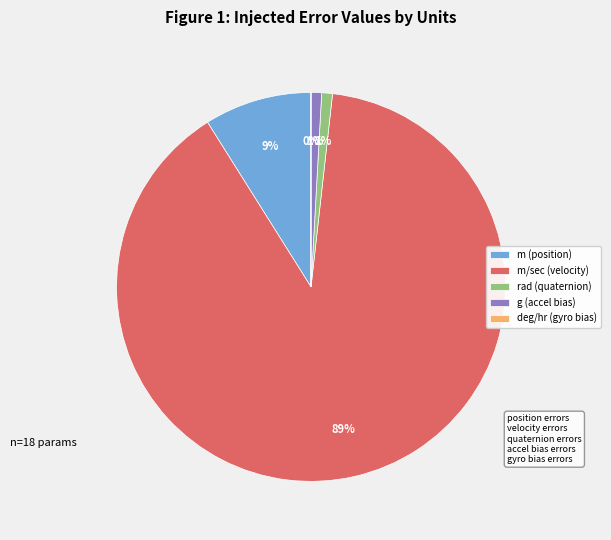

To the nearest percent, what percentage of the pie is rad (quaternion)?

1%